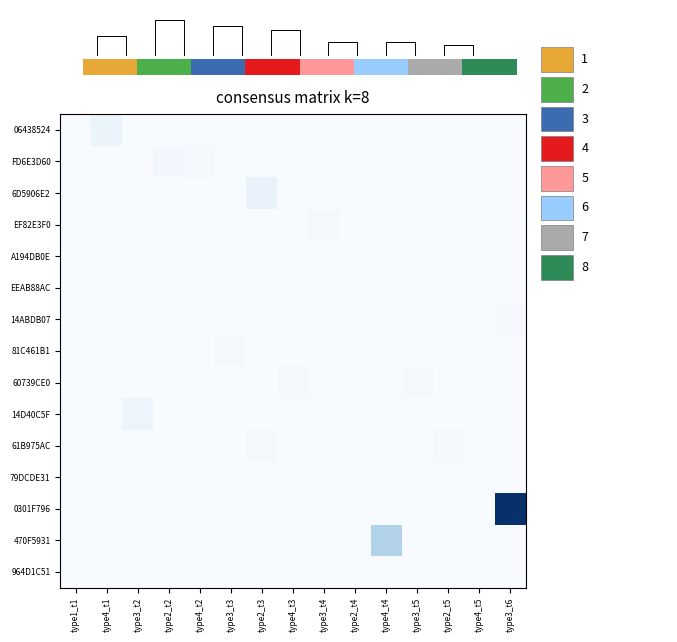

List the series in order of their peak value, lowest first.

79DCDE31, 964D1C51, A194DB0E, EEAB88AC, 14ABDB07, EF82E3F0, 81C461B1, 60739CE0, 61B975AC, FD6E3D60, 14D40C5F, 06438524, 6D5906E2, 470F5931, 0301F796